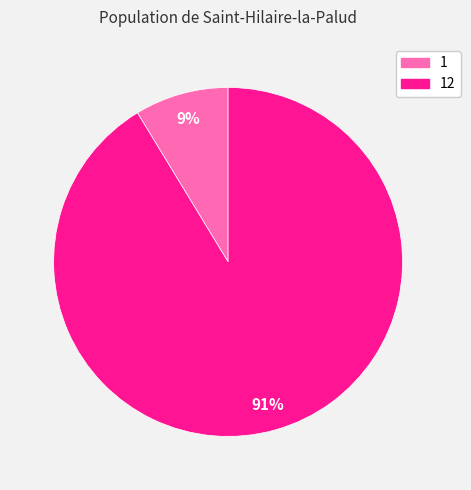

Does any single category account for the majority?

Yes